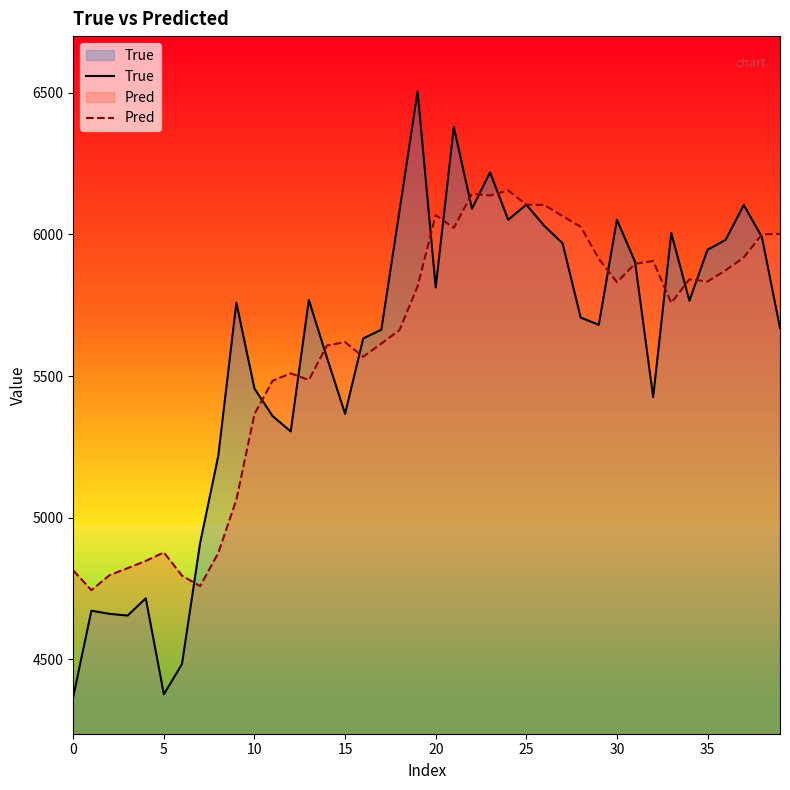

The value of Pred at 35 is 5834.1. True or false?

True